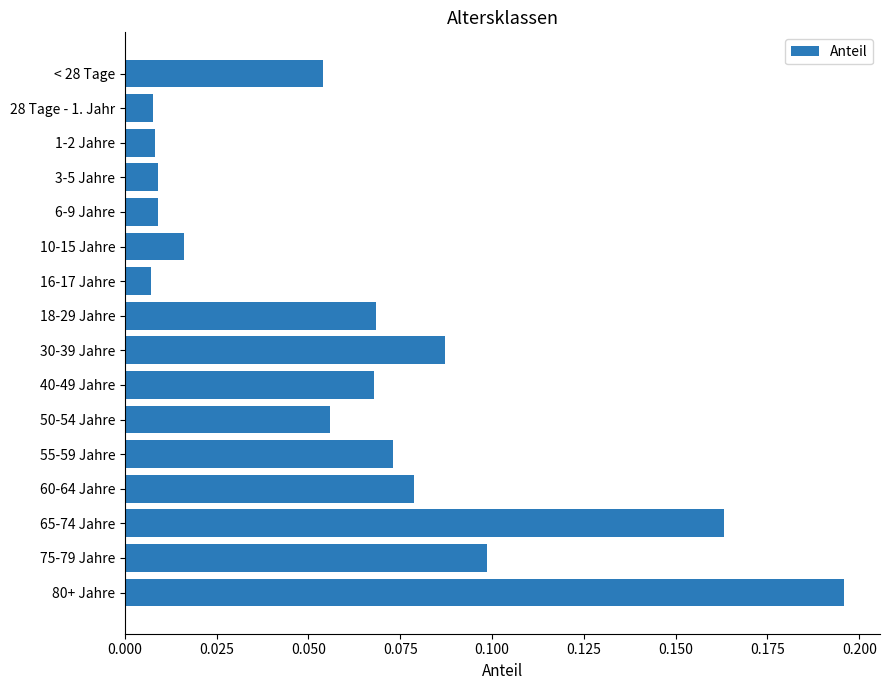

What is the label of the 11th bar from the bottom?

10-15 Jahre